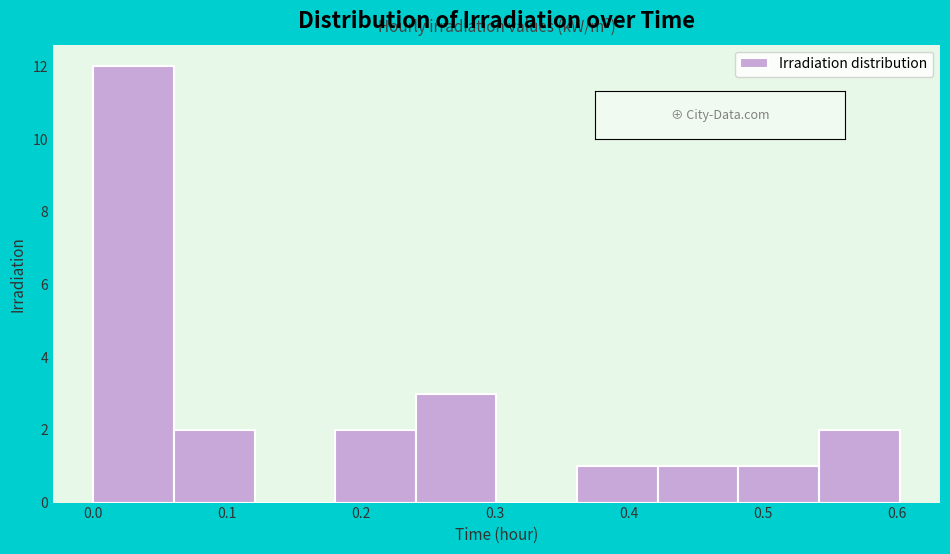

Over which range of the x-axis is the bar tallest?

0.00 to 0.06